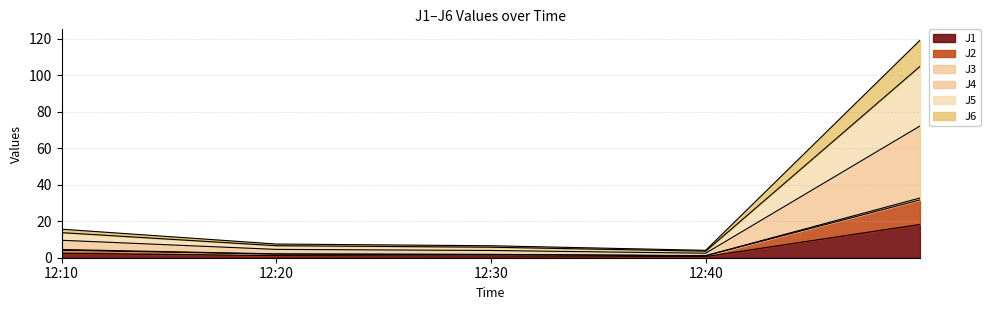

List the labels in order of J6 value, smallest first.

2023-02-03 12:40:00, 2023-02-03 12:30:00, 2023-02-03 12:20:00, 2023-02-03 12:10:00, 2023-02-03 12:49:59